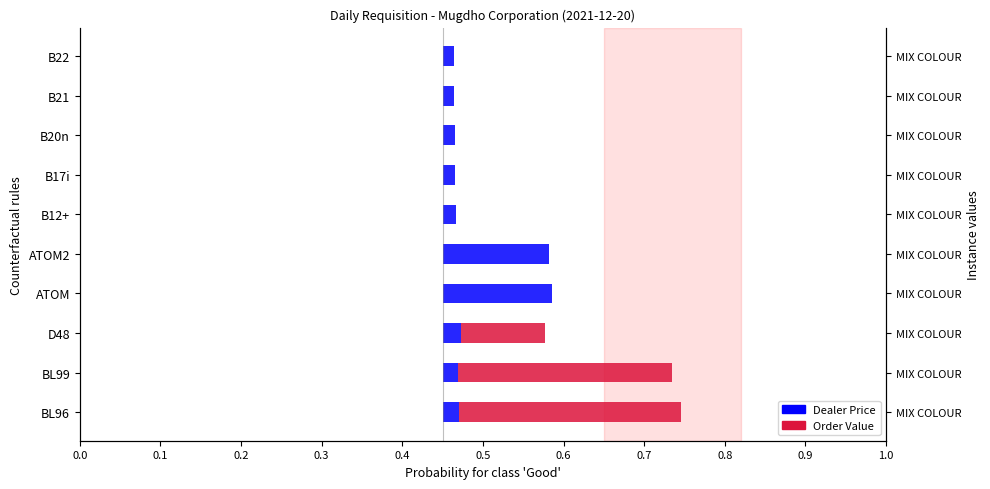

The Dealer Price series shows 0.0 at BL96. True or false?

False